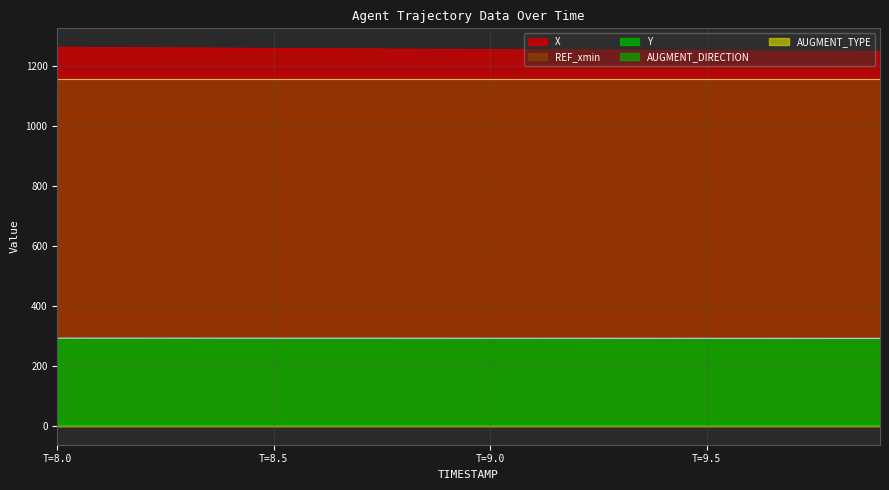

True or false: AUGMENT_TYPE and X cross at least once.

False